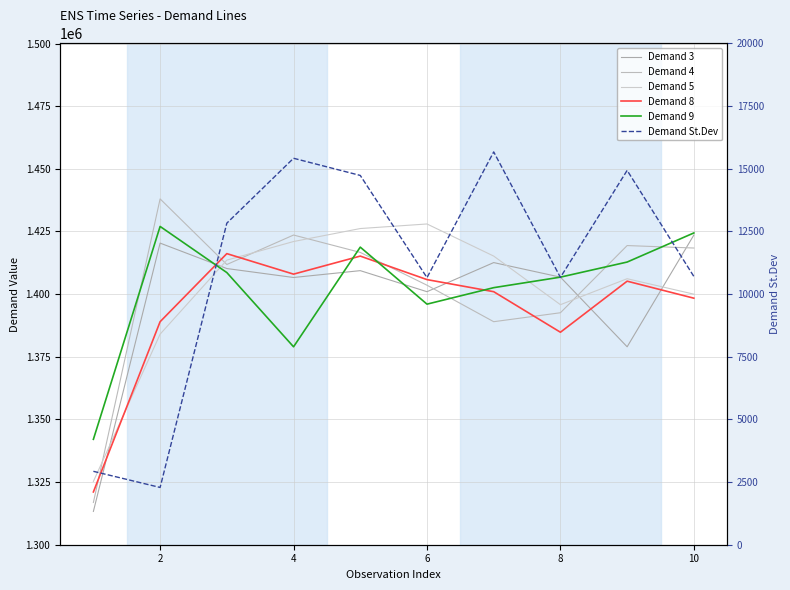

Which series has the largest total across all categories?

Demand 4